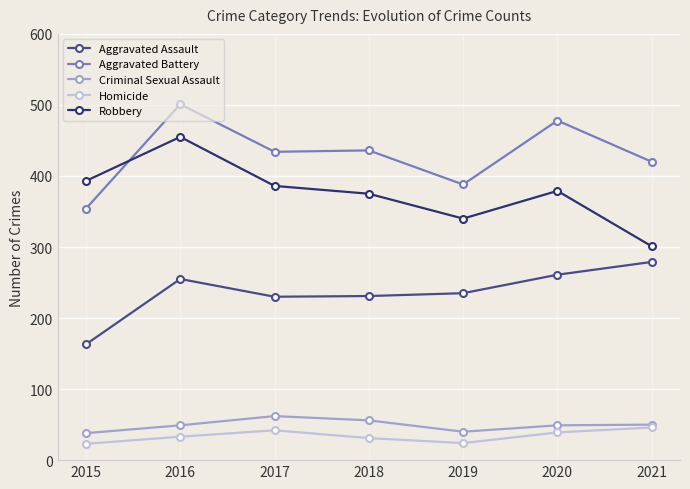

What is the spread (max minus min) of values at 2015?

370